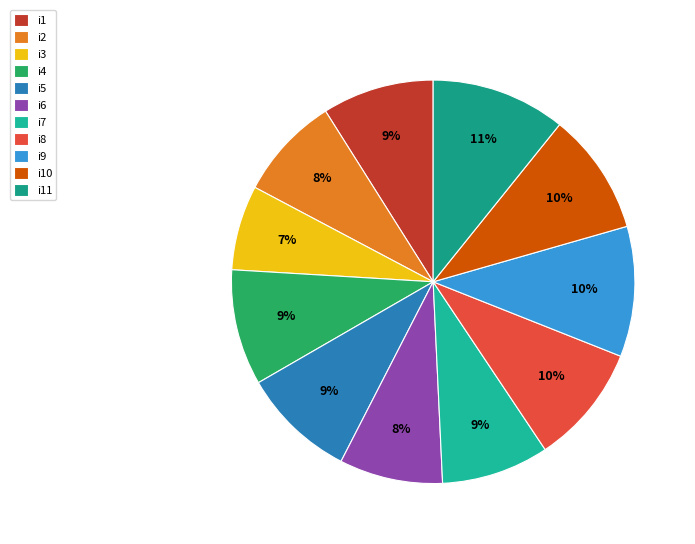

Which slice is the smallest?

i3